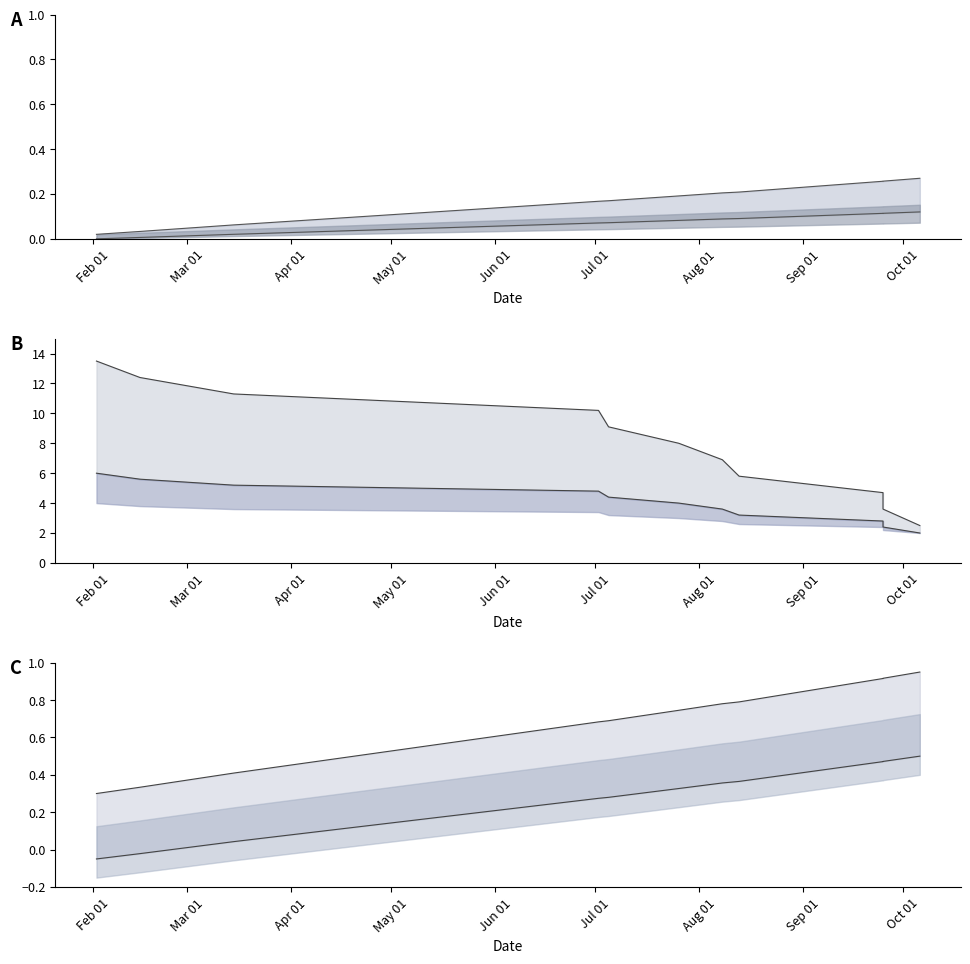

What is the spread (max minus min) of values at 2018-08-13?

5.6